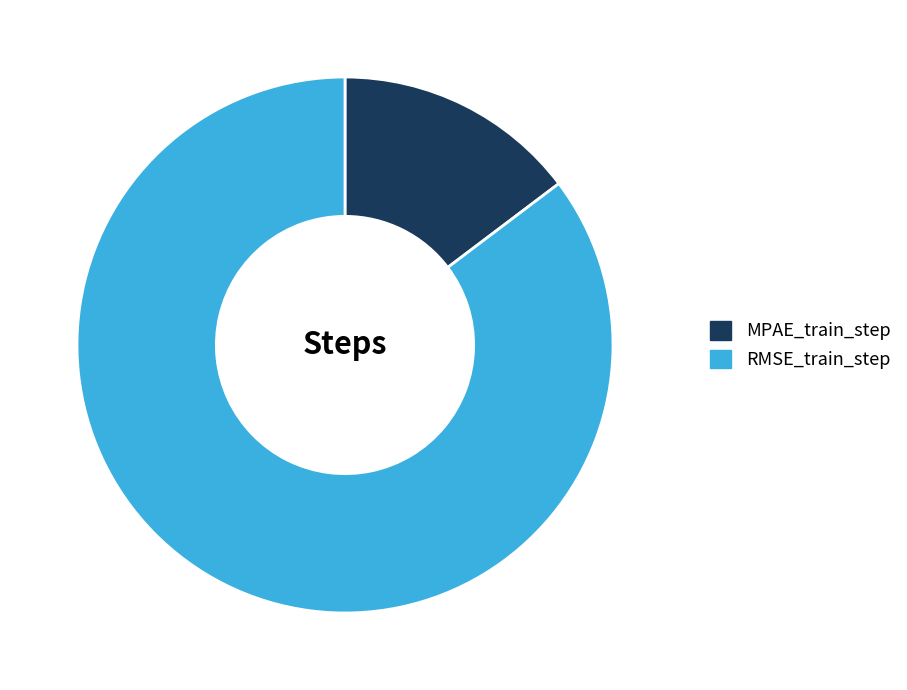

Which category has the smallest portion of the pie?

MPAE_train_step